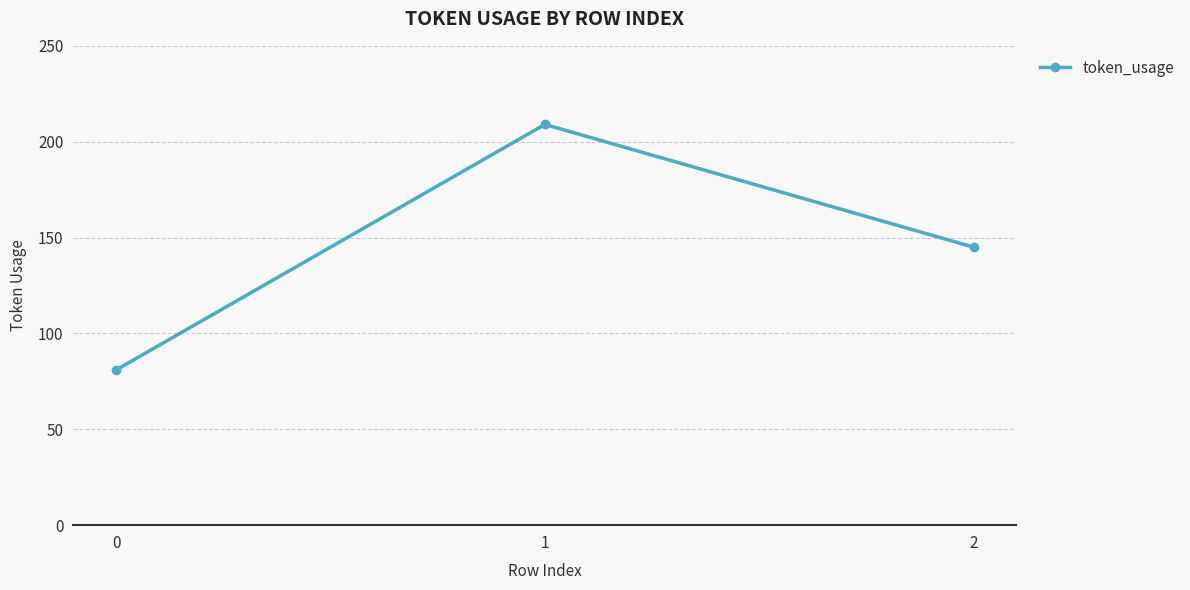

Which label corresponds to the largest value in the chart?

1